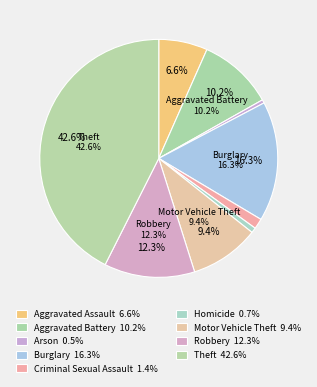

To the nearest percent, what percentage of the pie is Aggravated Battery?

10%